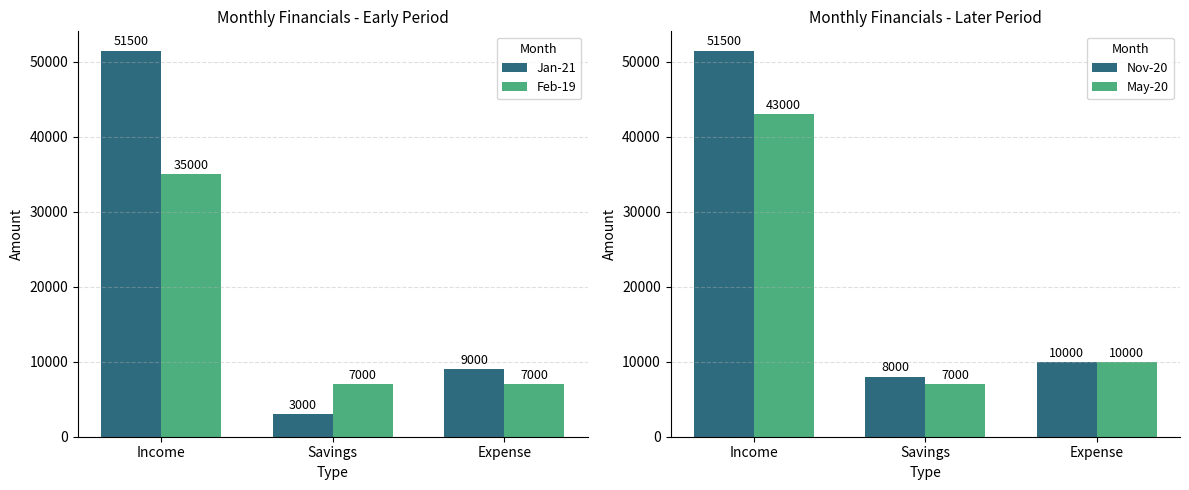

Count the number of categories in the chart.

3